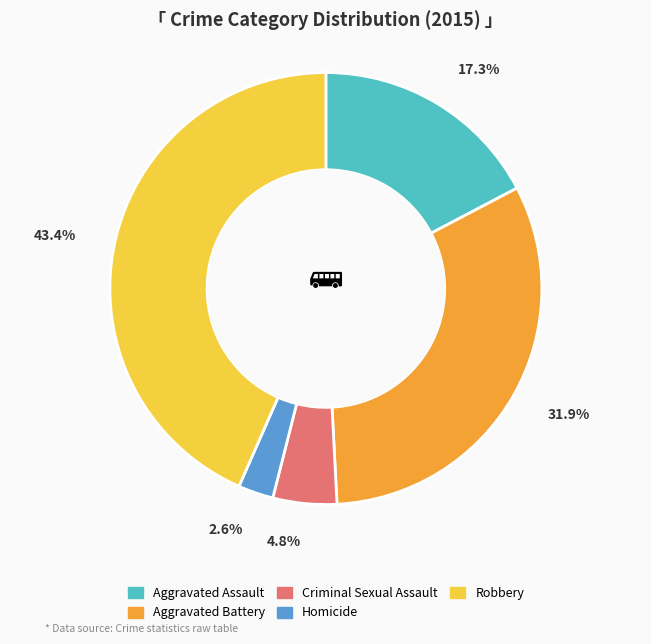

Do Aggravated Battery and Homicide together represent more than half of the pie?

No